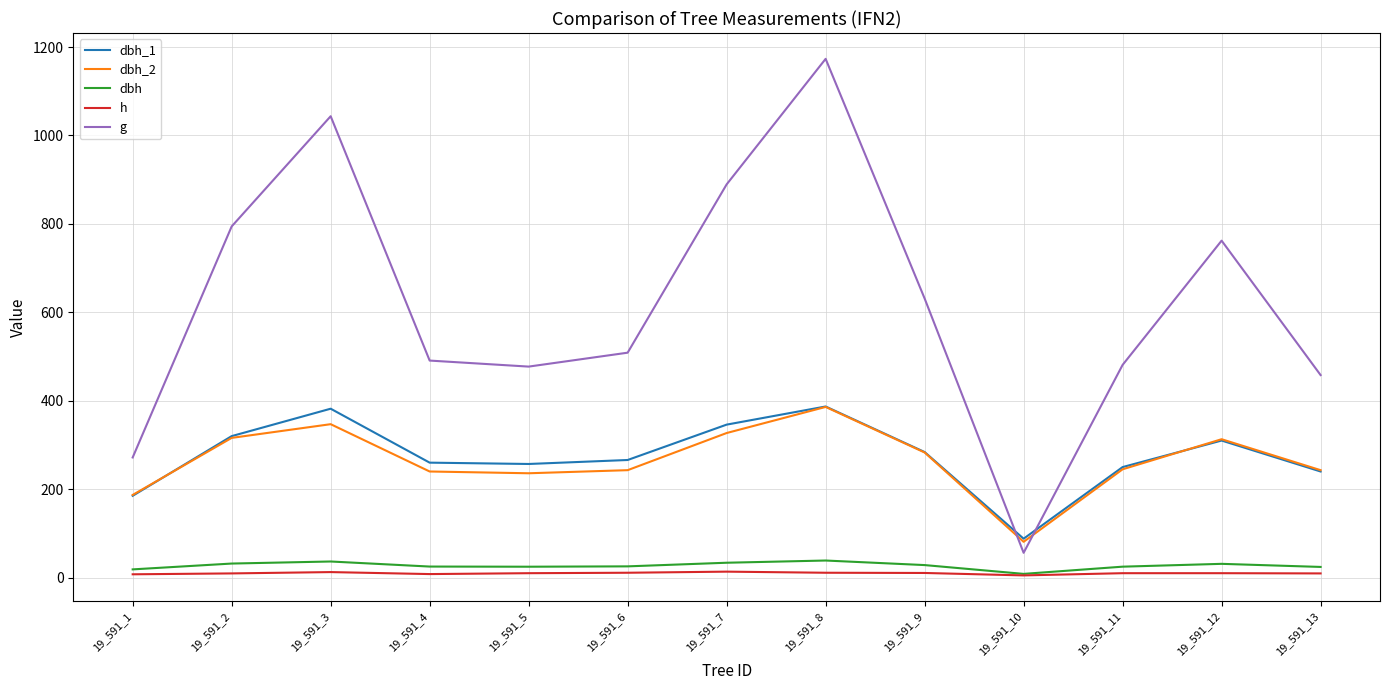

At which category does the chart reach its peak across all series?

19_591_8